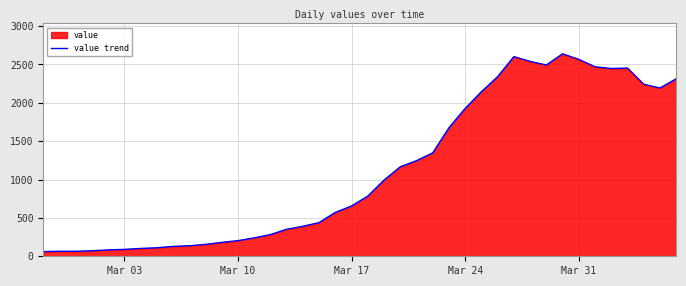

True or false: the data has more than 0 interior local peaks.

True